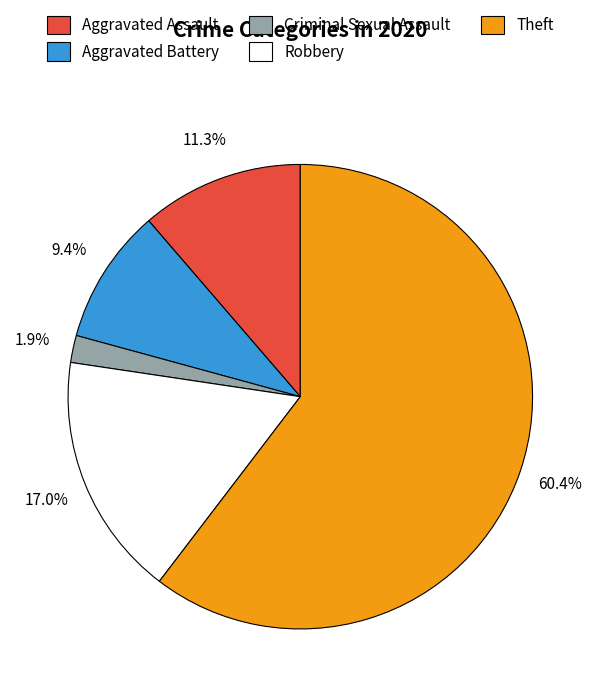

Count the number of slices in the pie.

5